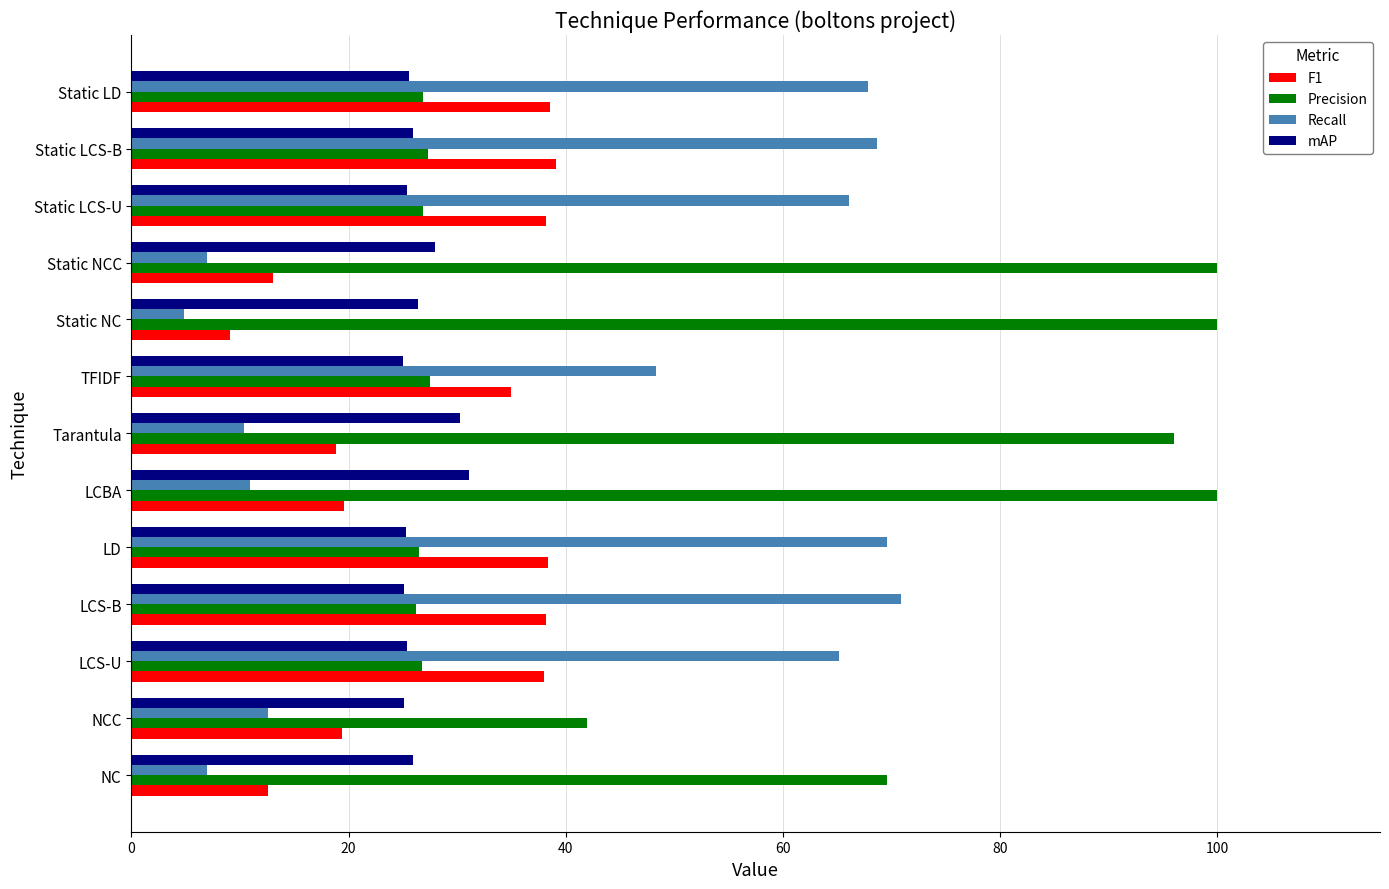

Count the number of data series in this chart.

4